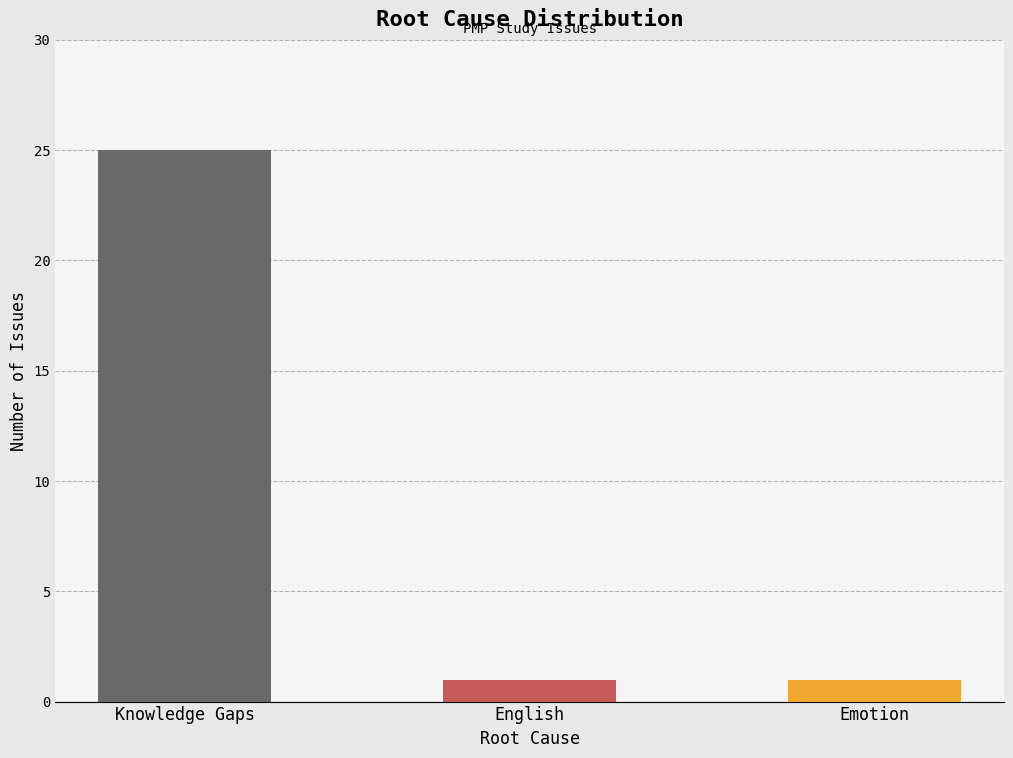

What is the label of the 3rd bar from the right?

Knowledge Gaps